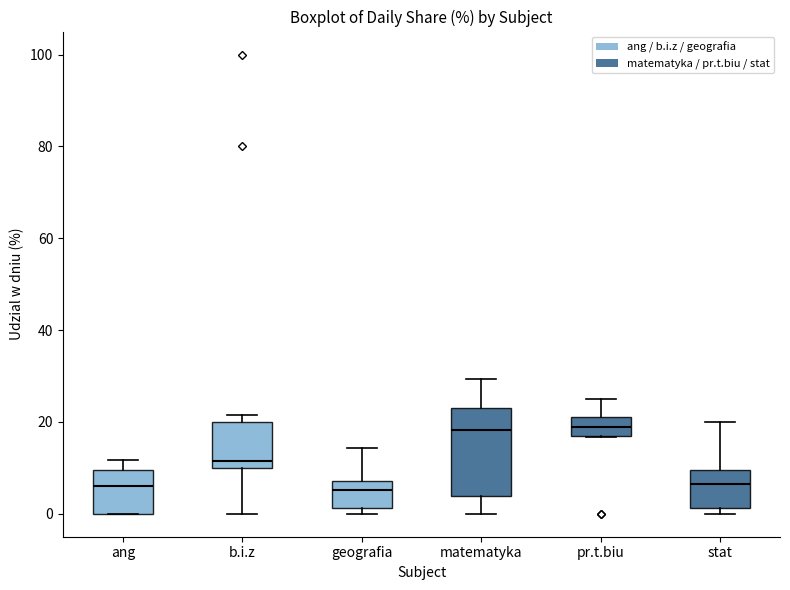

Reading left to right, transcribe this box plot: for each box, give where its median line is, the range the box spans, and where its two whiskers end, as read against the y-axis. The values are not printed on the chart, so give them approximately, as read against the axis.

ang: median 6, box 0 to 10, whiskers 0 to 12
b.i.z: median 12, box 10 to 20, whiskers 0 to 22
geografia: median 6, box 2 to 8, whiskers 0 to 14
matematyka: median 18, box 4 to 24, whiskers 0 to 30
pr.t.biu: median 18, box 16 to 22, whiskers 16 to 26
stat: median 6, box 2 to 10, whiskers 0 to 20